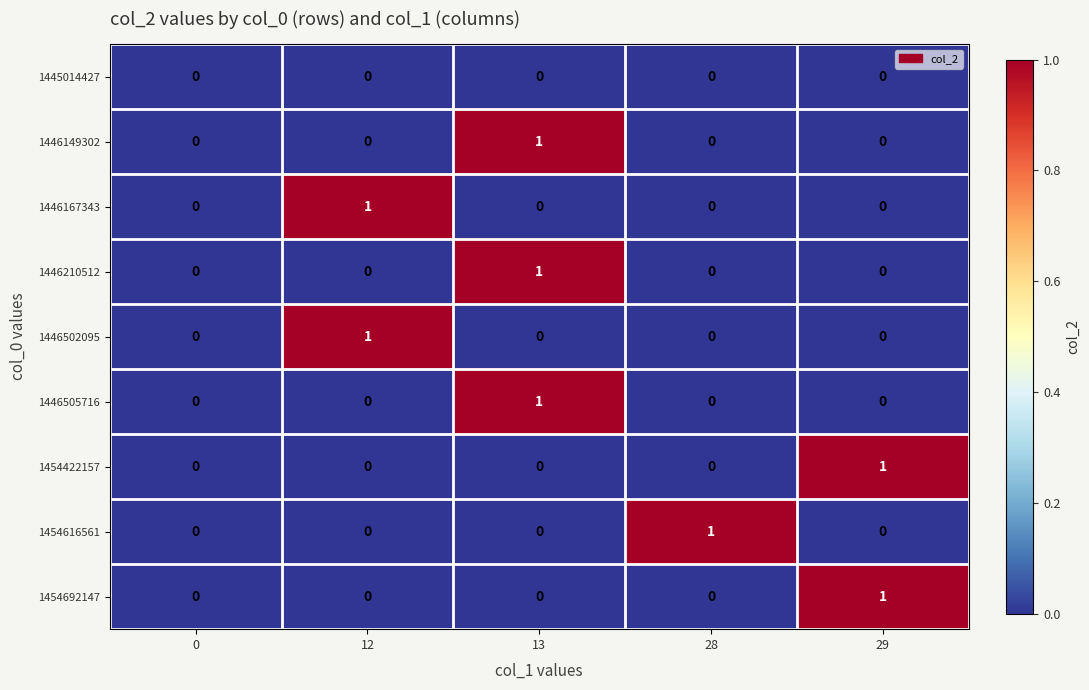

Which series changed the most between 0 and 28?

1454616561